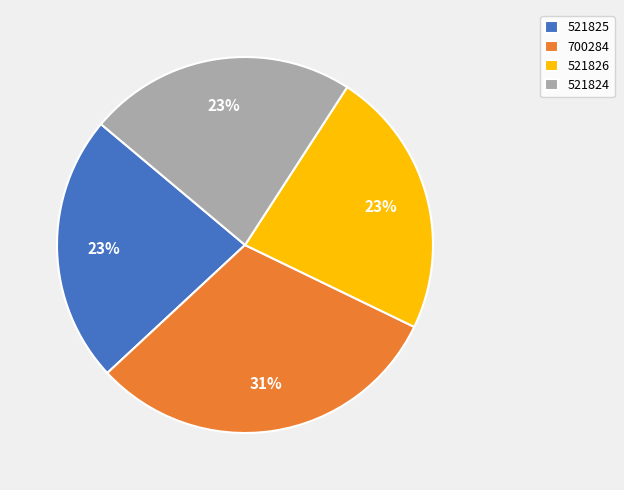

How many slices are in this pie chart?

4